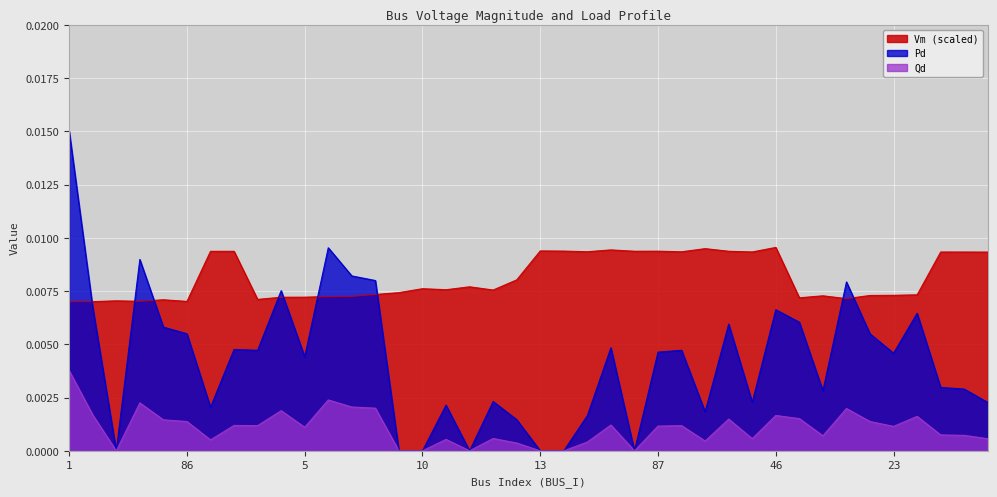

Which series has the widest spread of values?

Pd